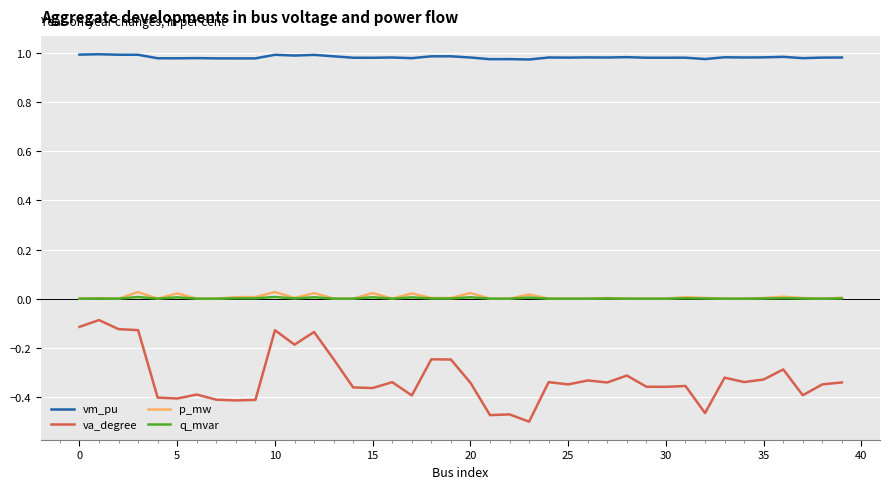

True or false: q_mvar and va_degree cross at least once.

False